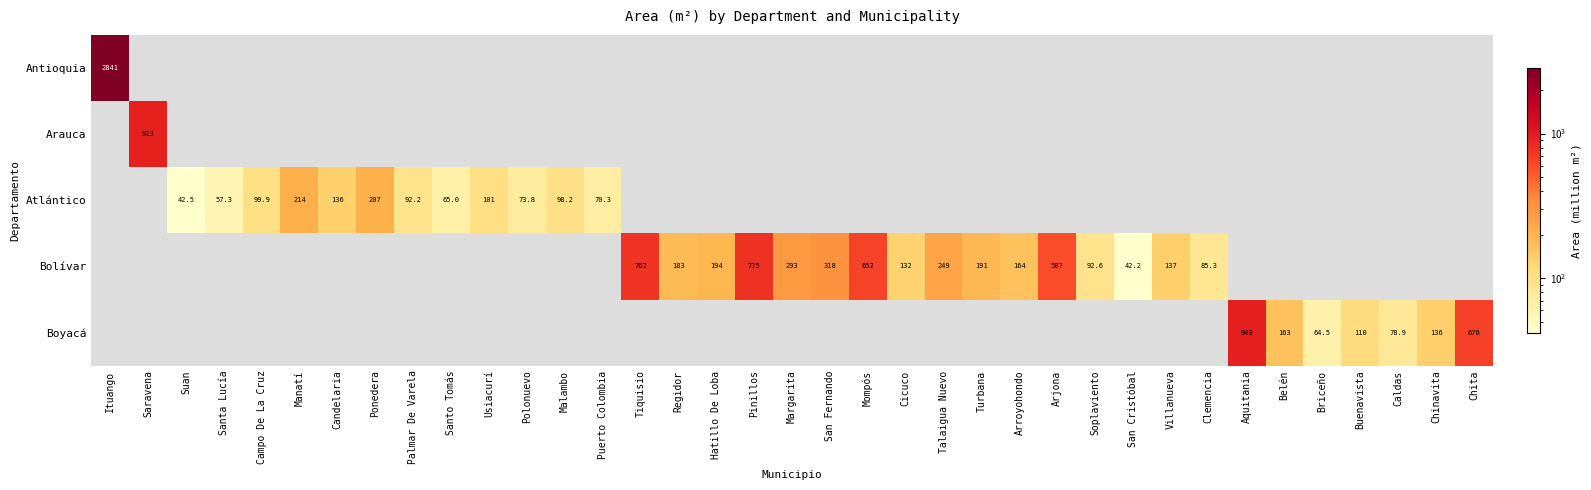

What is the greatest value displayed?

2840.9